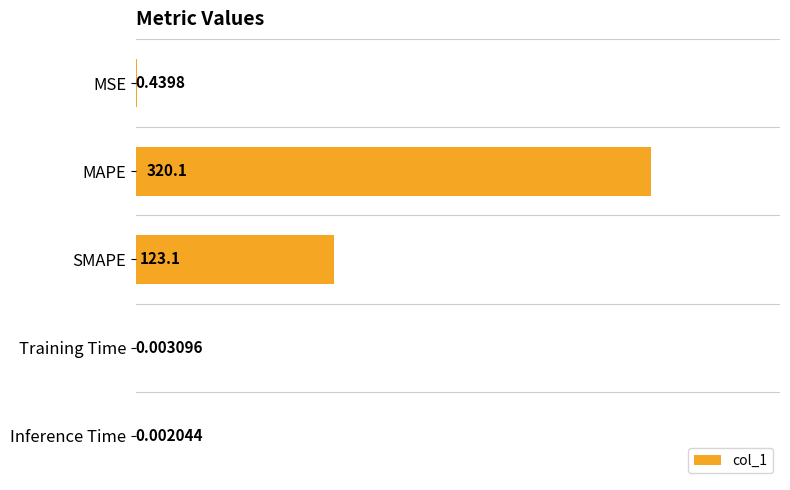

Which category has the highest value across all series?

MAPE